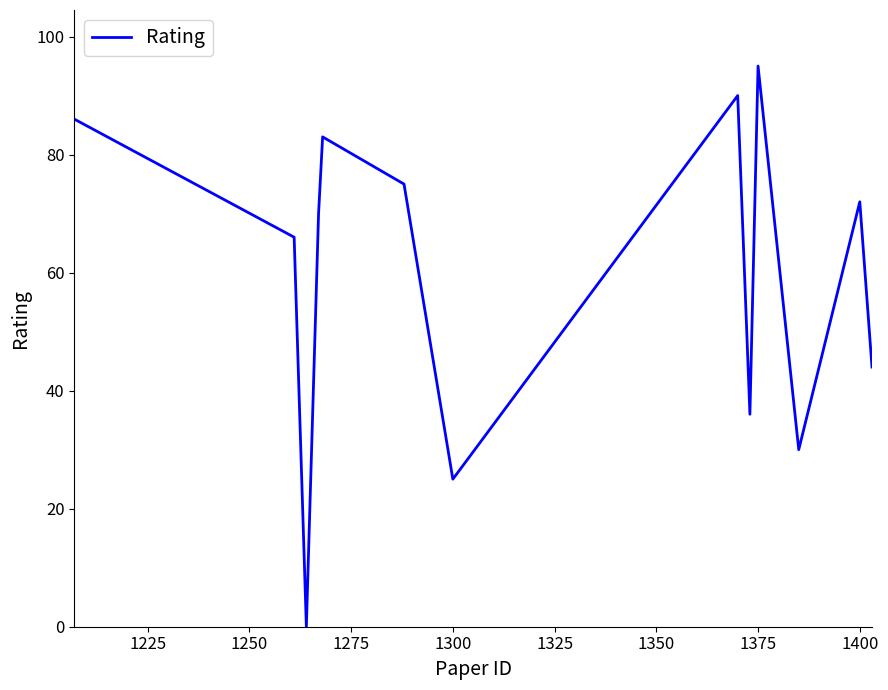

What is the greatest value displayed?

95